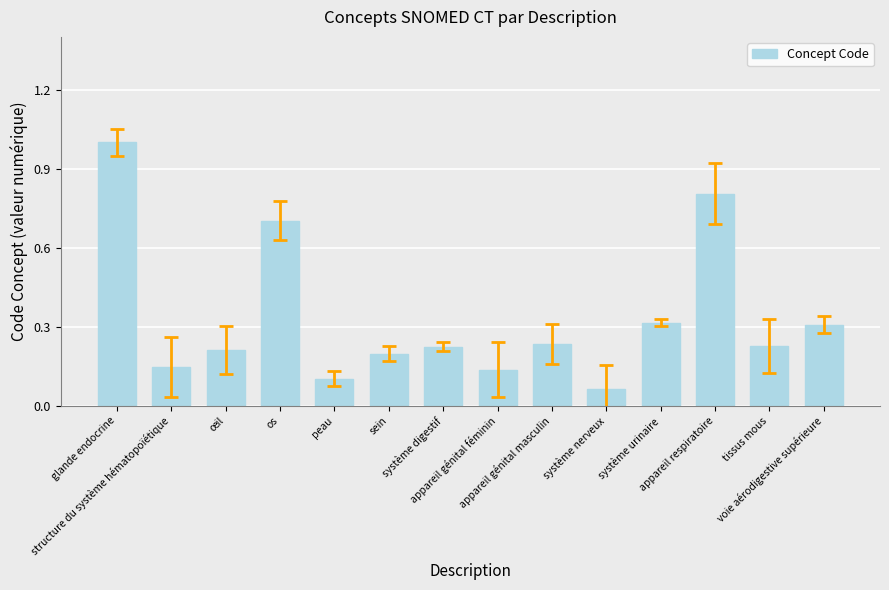

At which category does the chart reach its minimum across all series?

système nerveux